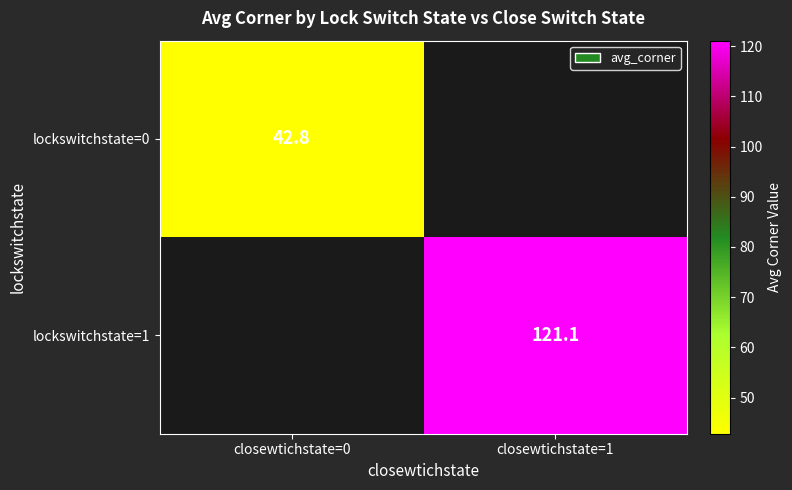

The lockswitchstate=0 series shows 15.1 at closewtichstate=0. True or false?

False